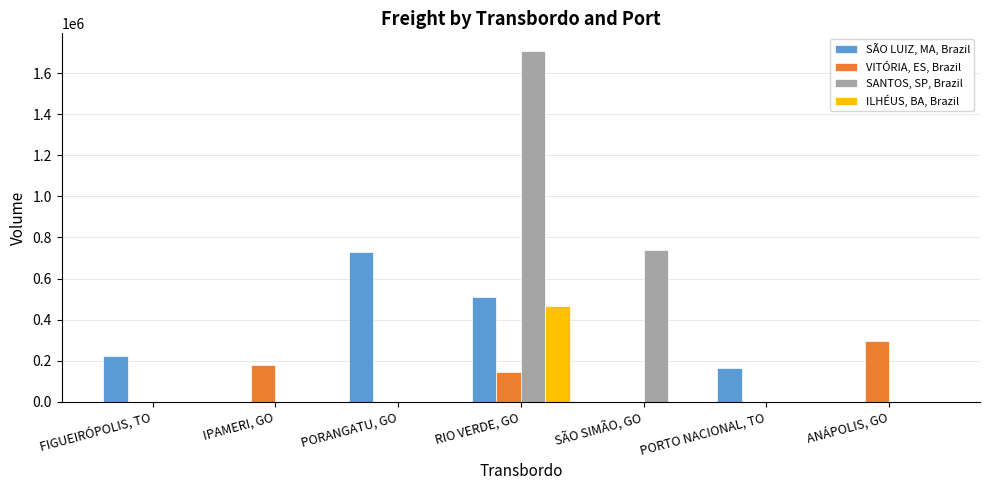

At which label is SANTOS, SP, Brazil closest to 853847?

SÃO SIMÃO, GO